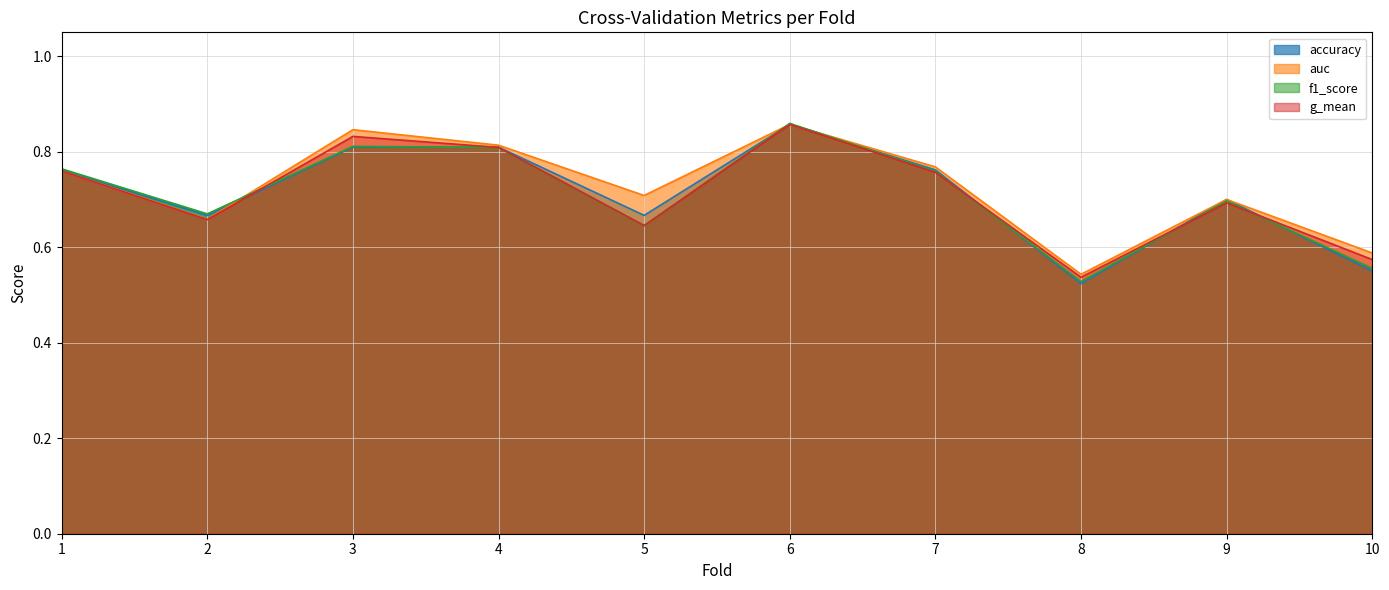

What is the average value of the accuracy series?

0.7